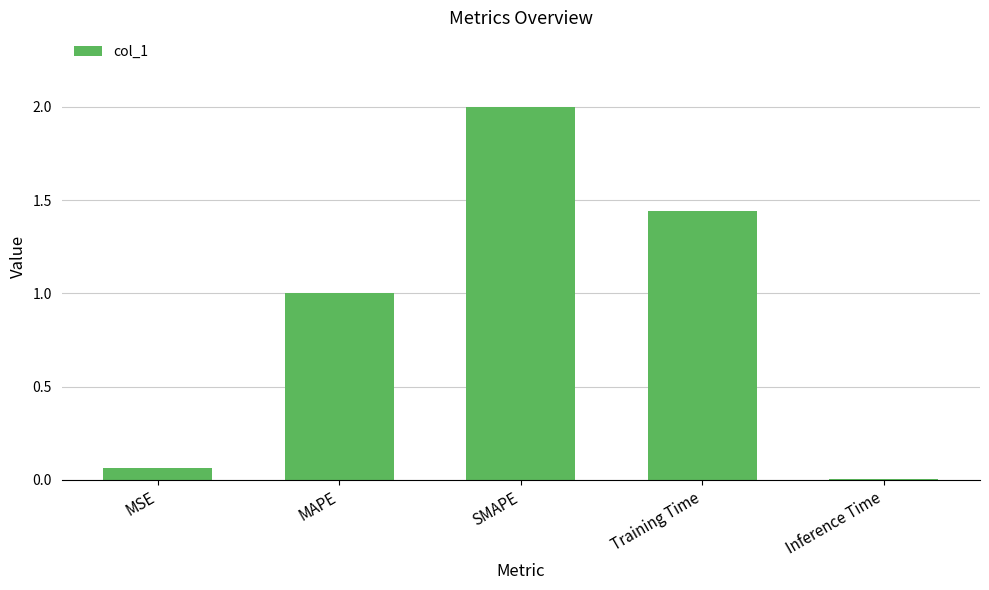

Where does the data first go above 1?

MAPE